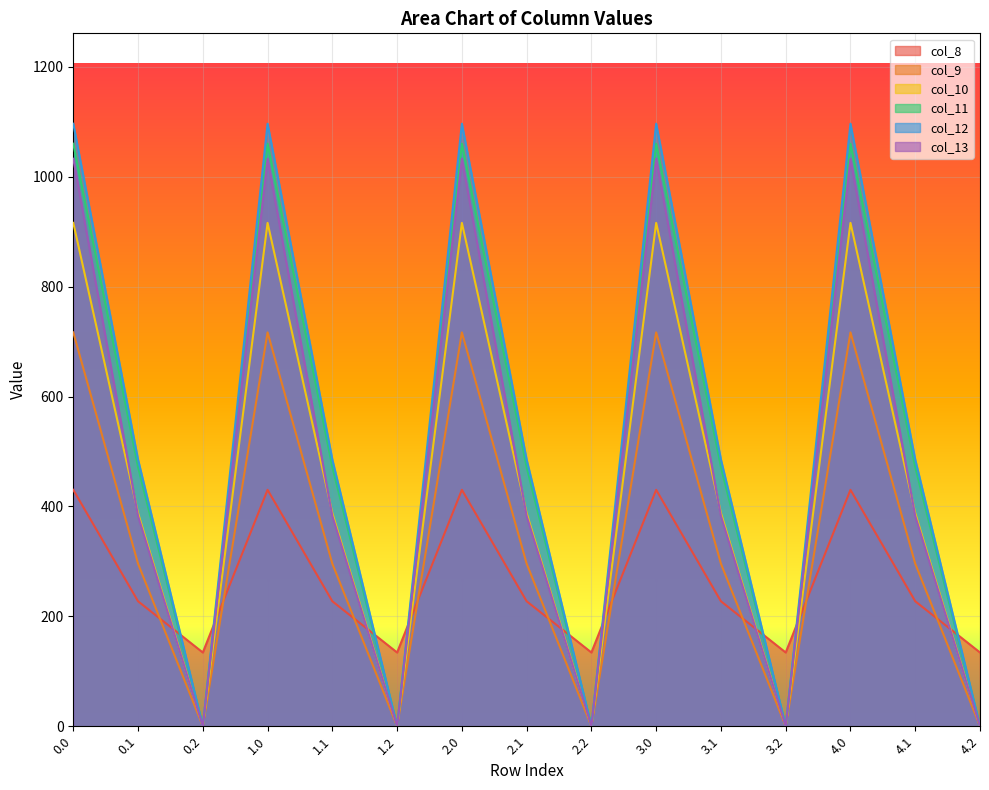

Where is col_11 nearest to the value 530?

0.1